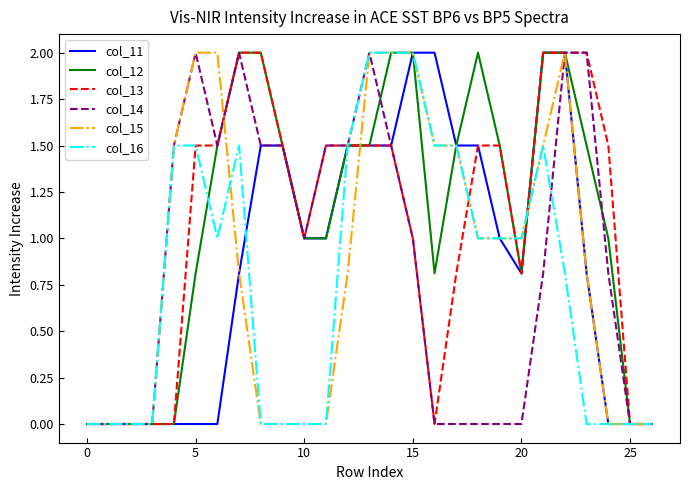

What is the maximum value shown in the chart?

2.0